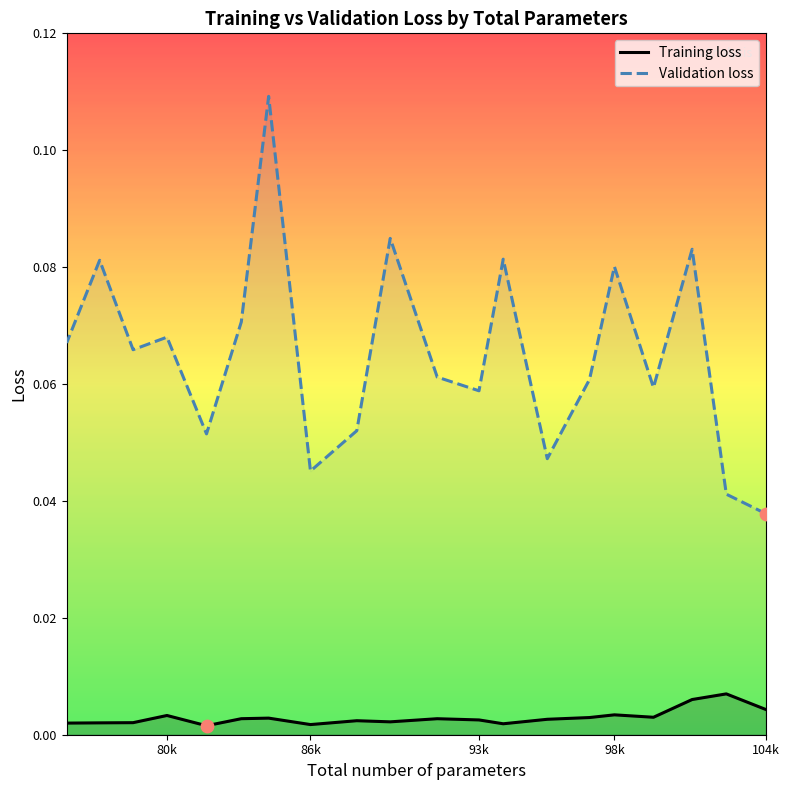

Which series reaches the maximum Y coordinate?

Validation loss